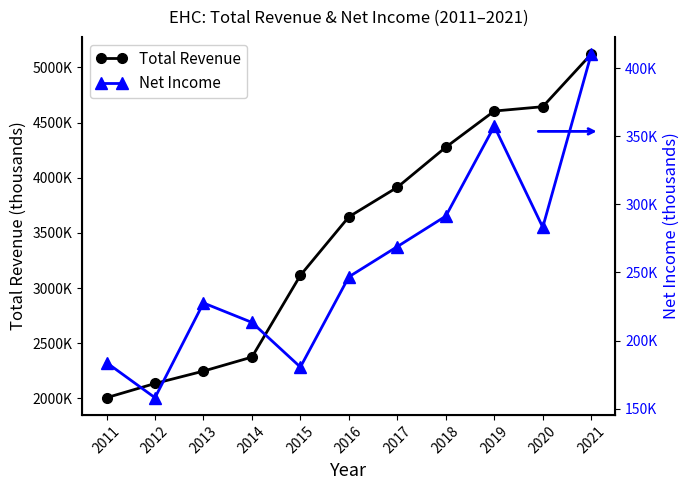

The value of Total Revenue at 2017 is 1442040. True or false?

False